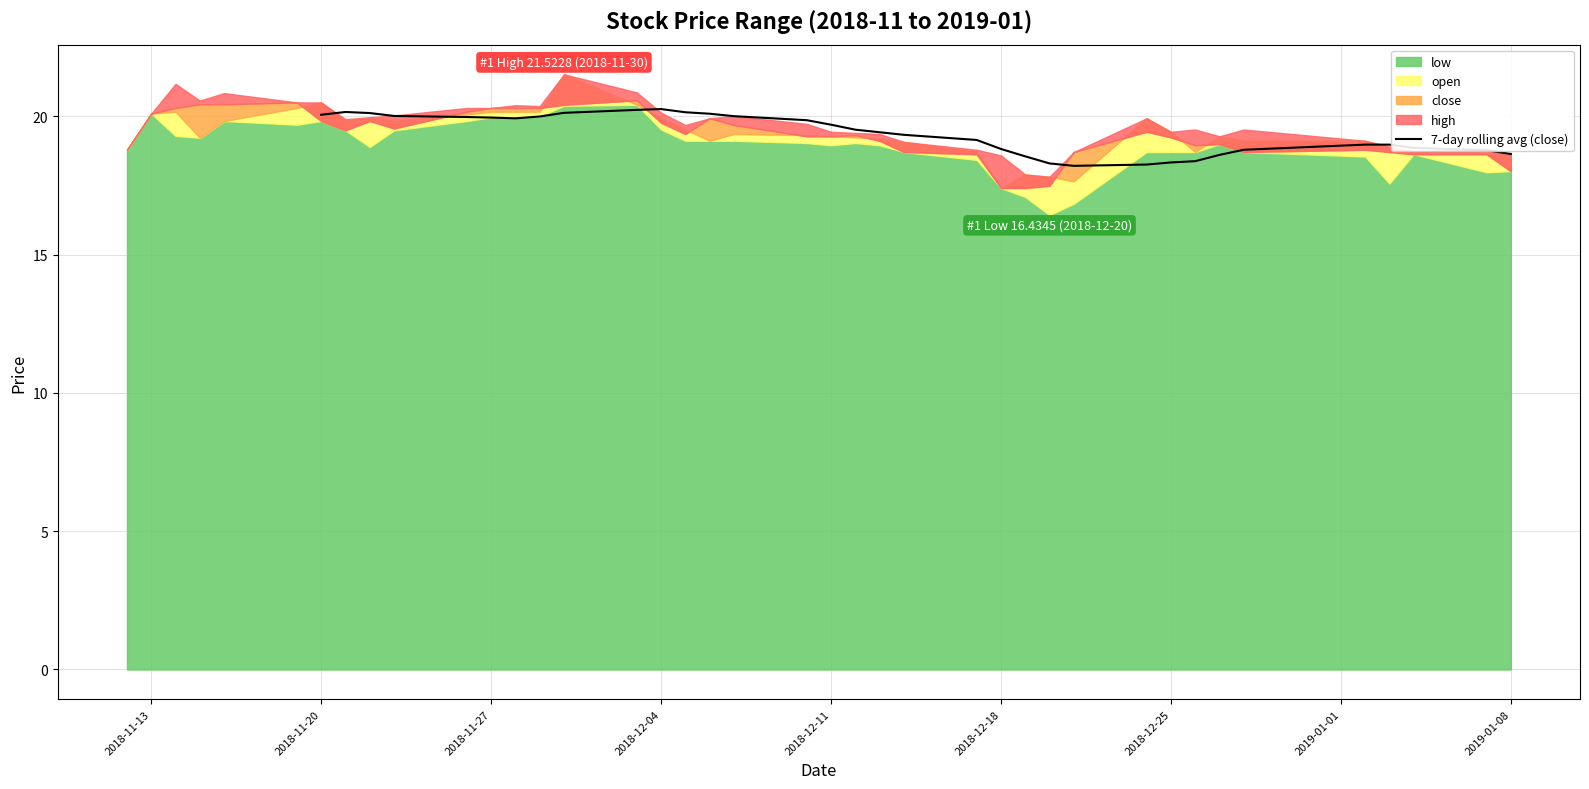

At which label does the data first exceed 19?

2018-11-20